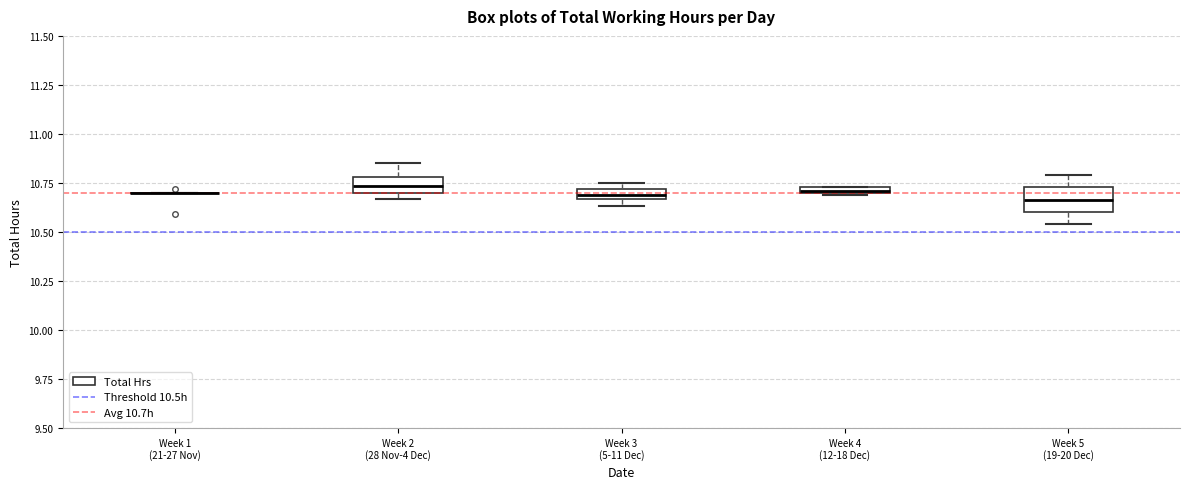

Where does the upper whisker of the box for Week 5 (19-20 Dec) end on the y-axis? The values are not printed on the chart, so give them approximately, as read against the axis.

10.80